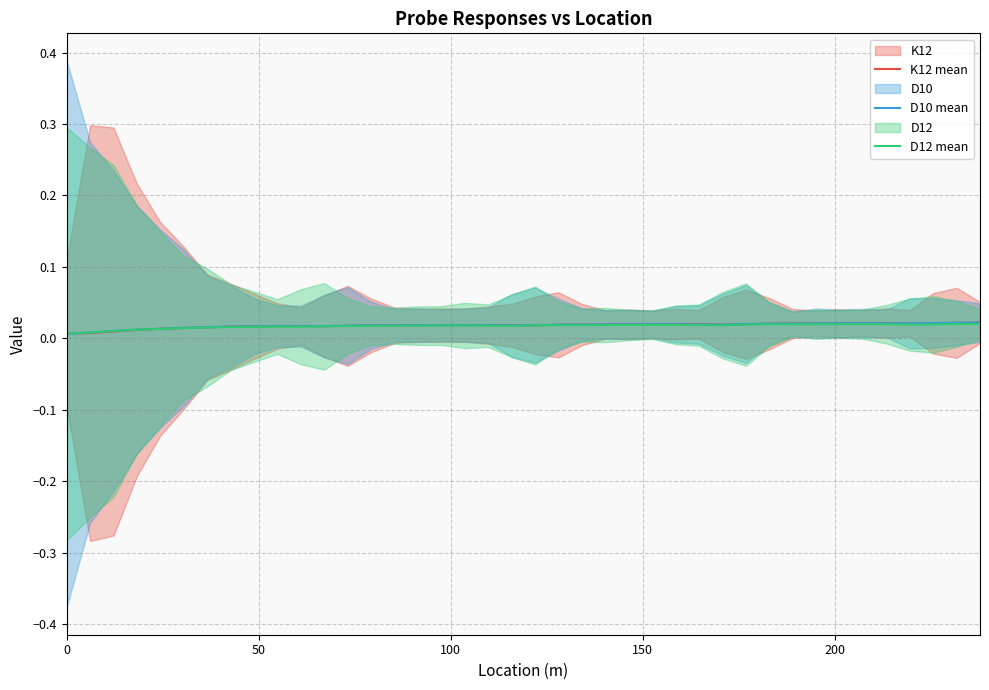

What is the sum of all D10 mean values?

0.7